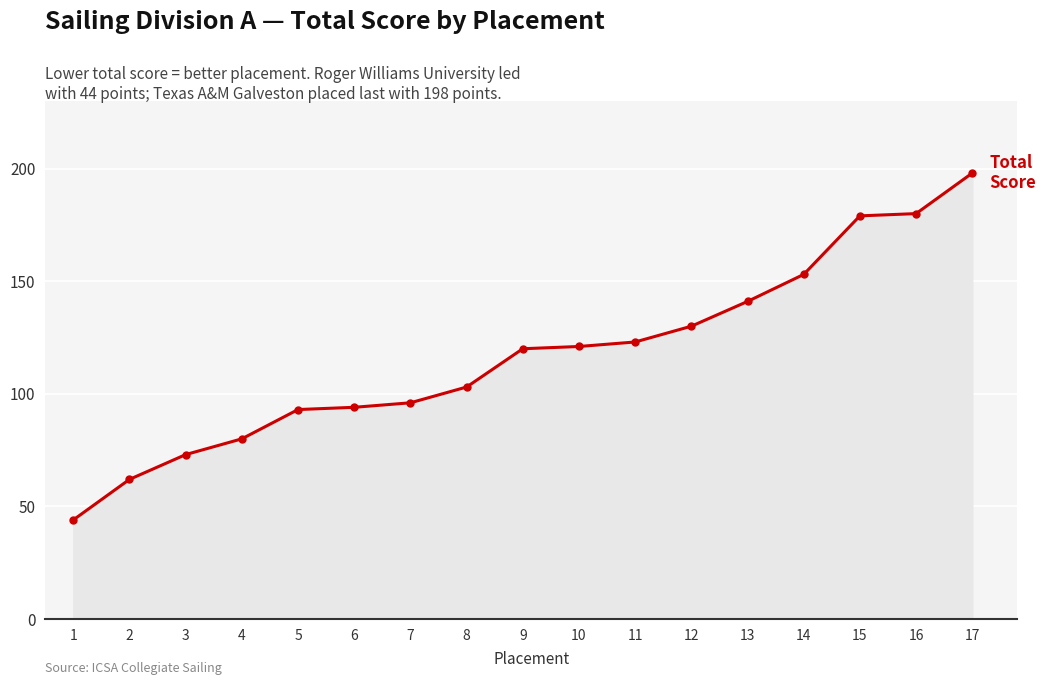

The value at 5 is 64. True or false?

False